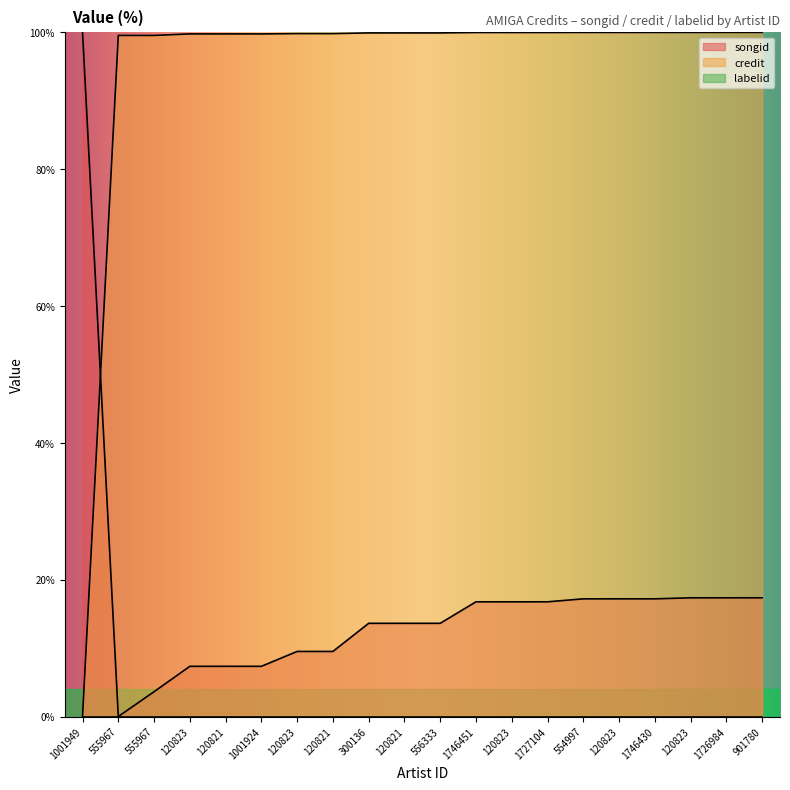

What is the total value across all series at 120823?

107.1